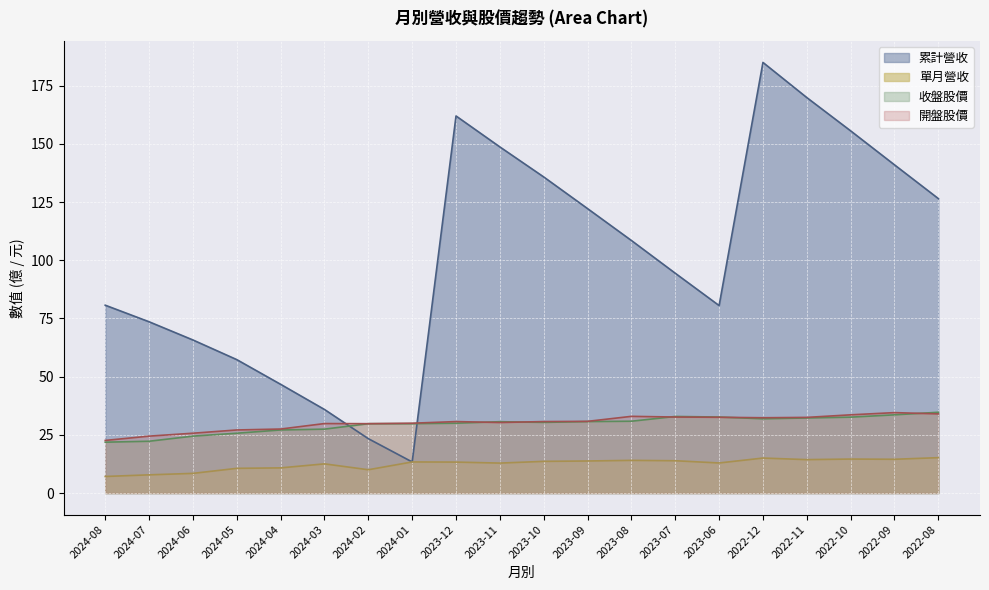

What is the difference between the maximum and second lowest values in the 單月營收 series?

7.4